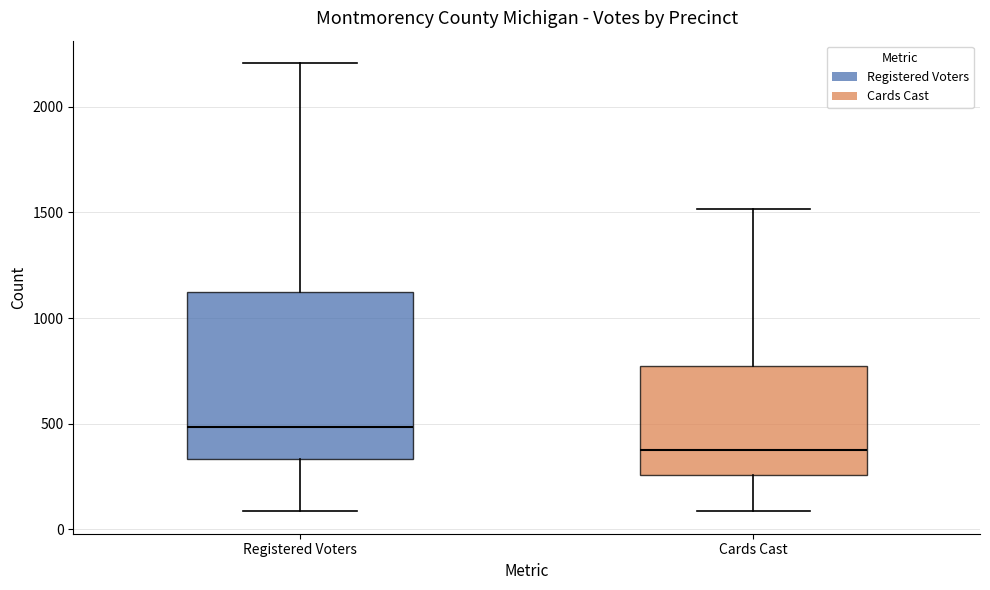

Reading left to right, transcribe this box plot: for each box, give where its median line is, the range the box spans, and where its two whiskers end, as read against the y-axis. The values are not printed on the chart, so give them approximately, as read against the axis.

Registered Voters: median 500, box 350 to 1150, whiskers 100 to 2200
Cards Cast: median 400, box 250 to 750, whiskers 100 to 1500